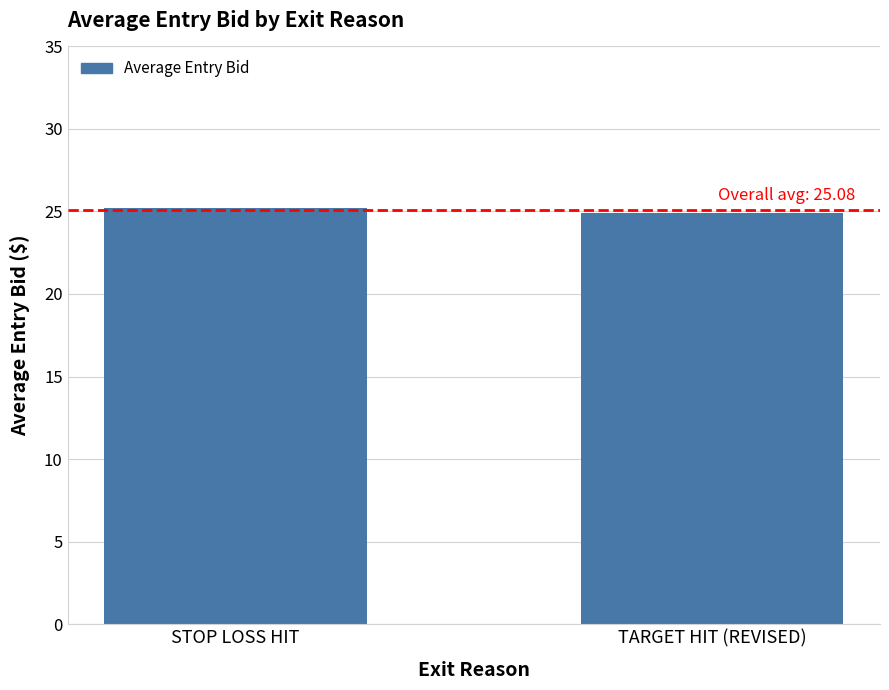

Rank the categories by value from highest to lowest.

STOP LOSS HIT, TARGET HIT (REVISED)